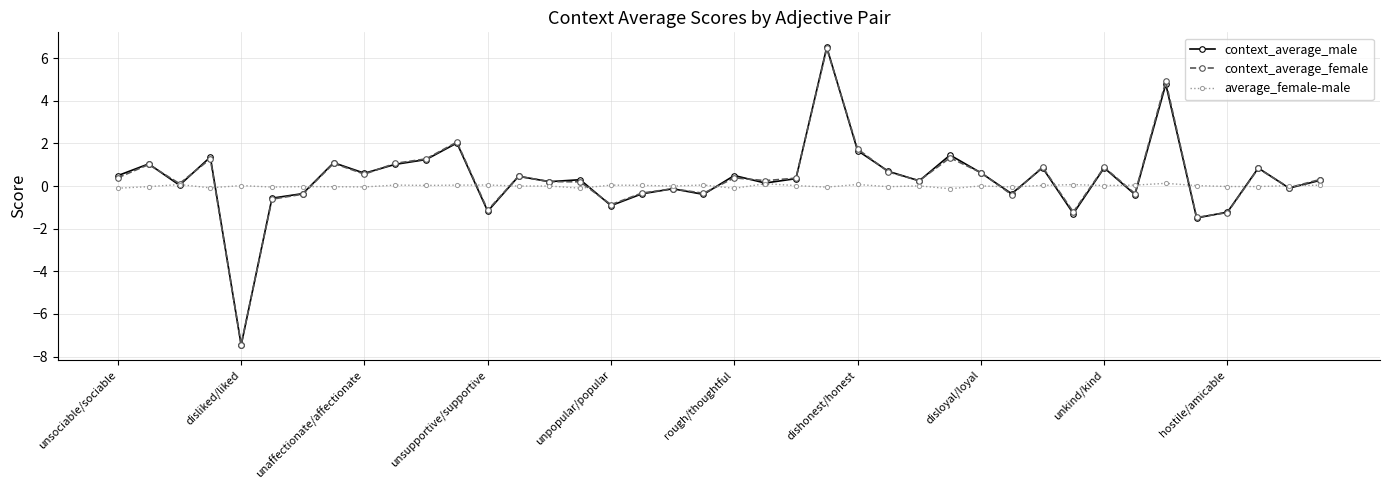

What is the lowest value of the context_average_male series?

-7.5